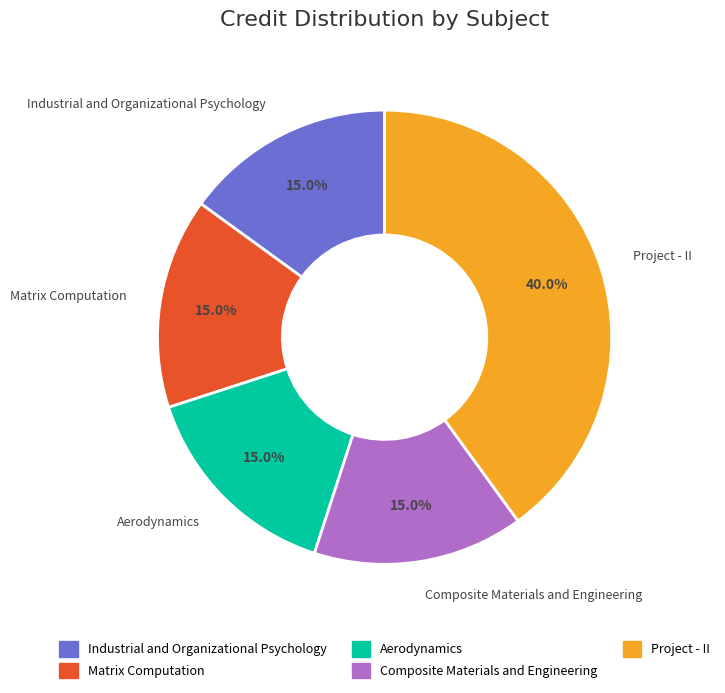

Do Project - II and Composite Materials and Engineering together represent more than half of the pie?

Yes